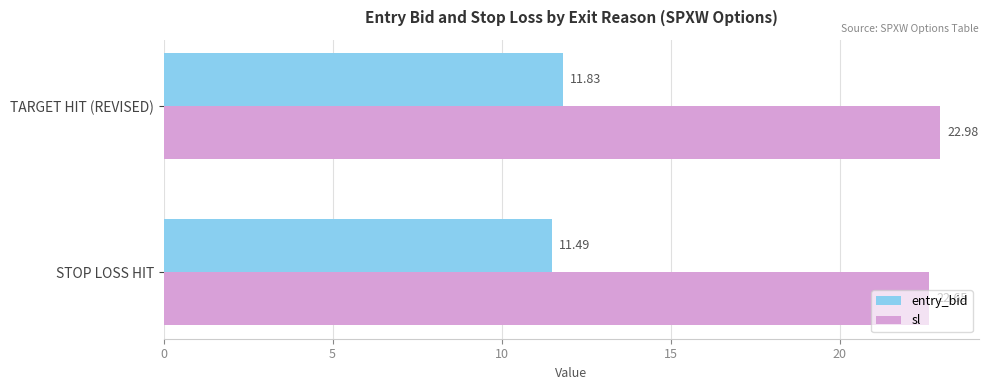

Where is entry_bid nearest to the value 11?

STOP LOSS HIT